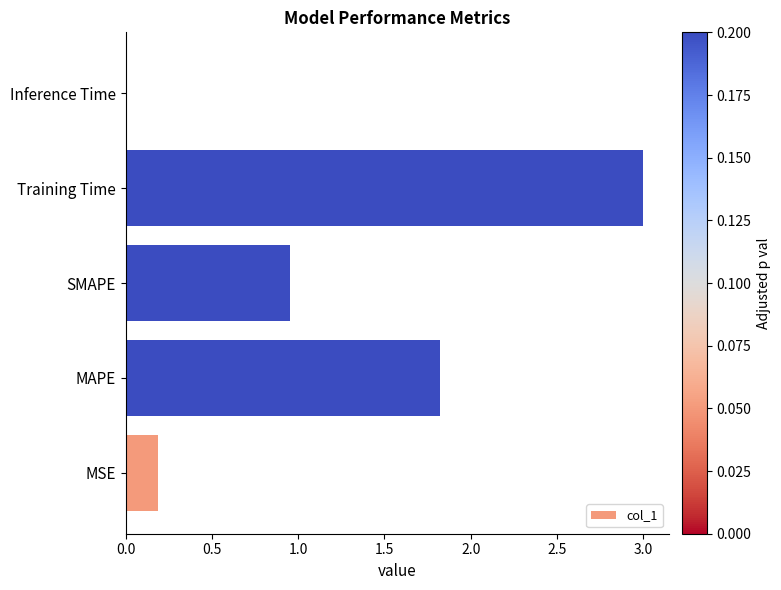

Which category has the lowest value across all series?

Inference Time